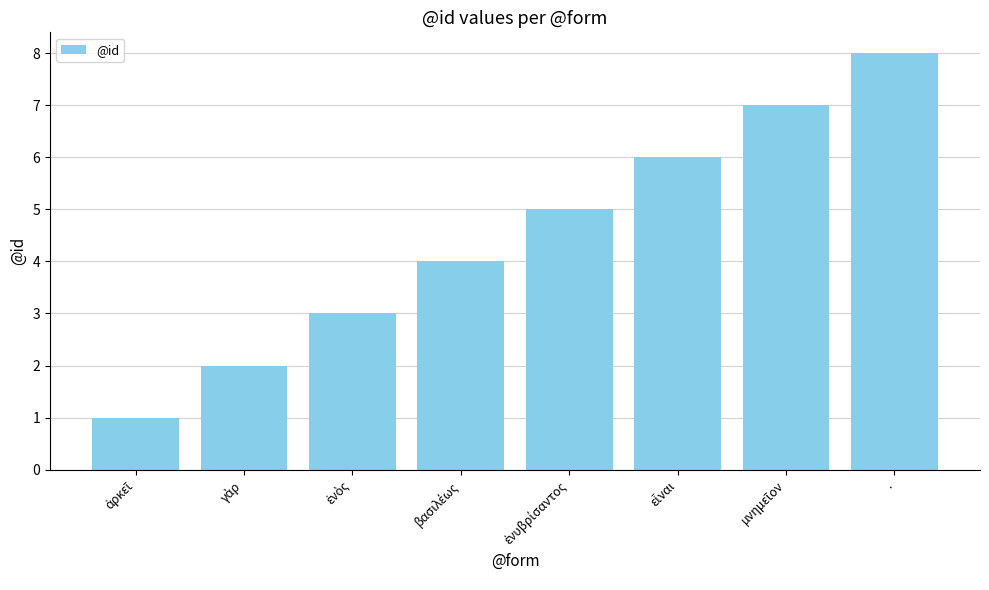

What is the label of the 8th bar from the left?

.